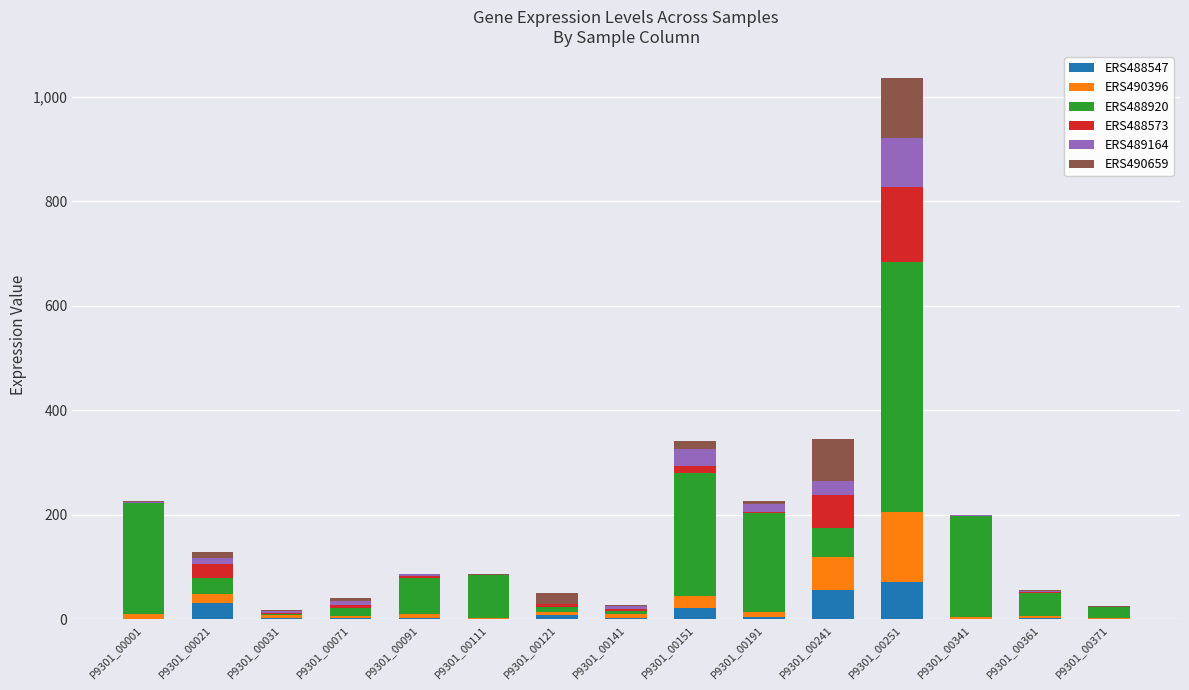

What is the maximum value for ERS488547?

72.1